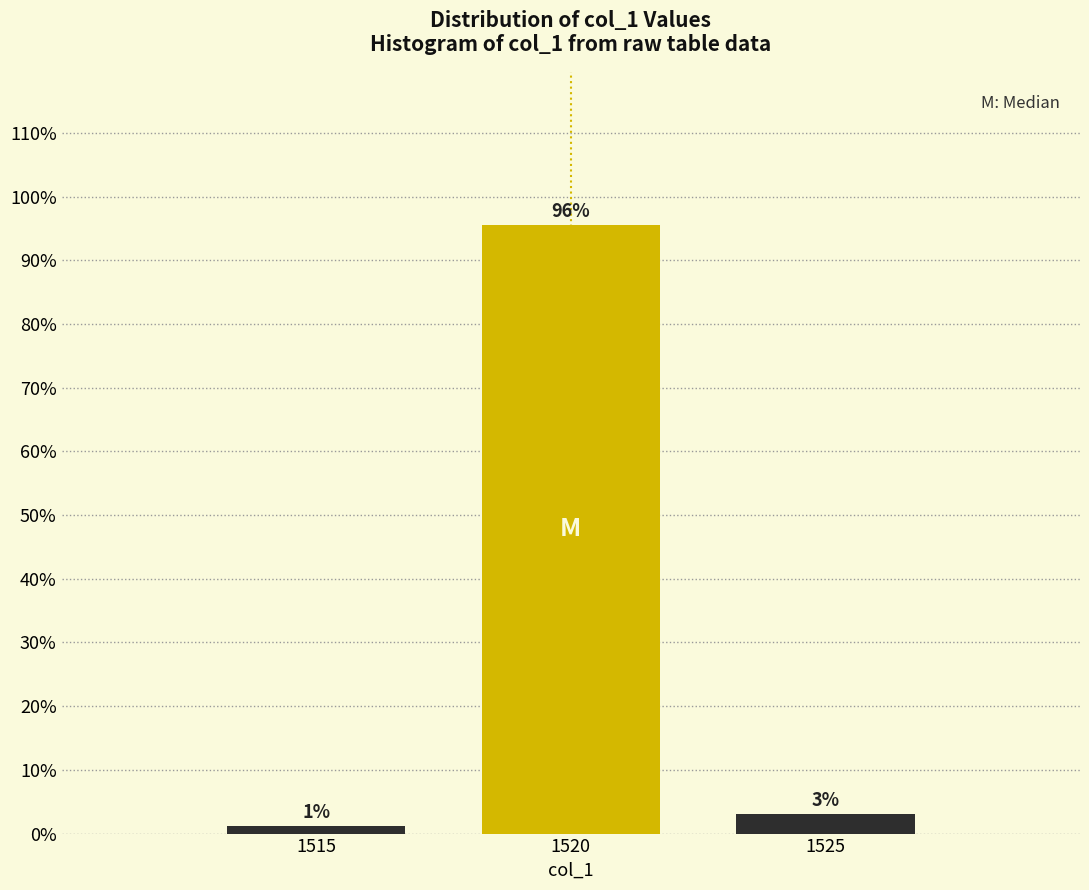

Does the chart contain any negative values?

No